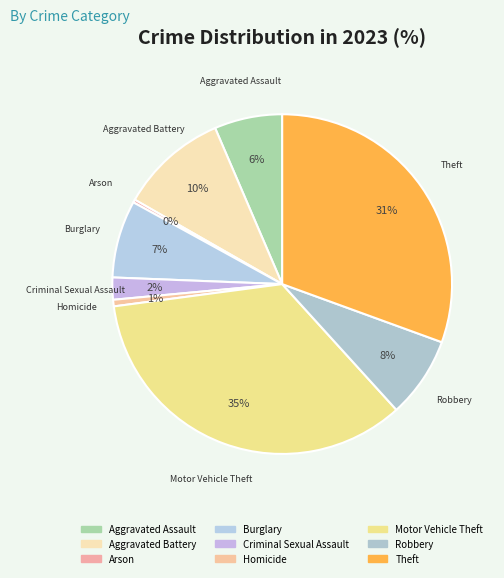

Count the number of slices in the pie.

9